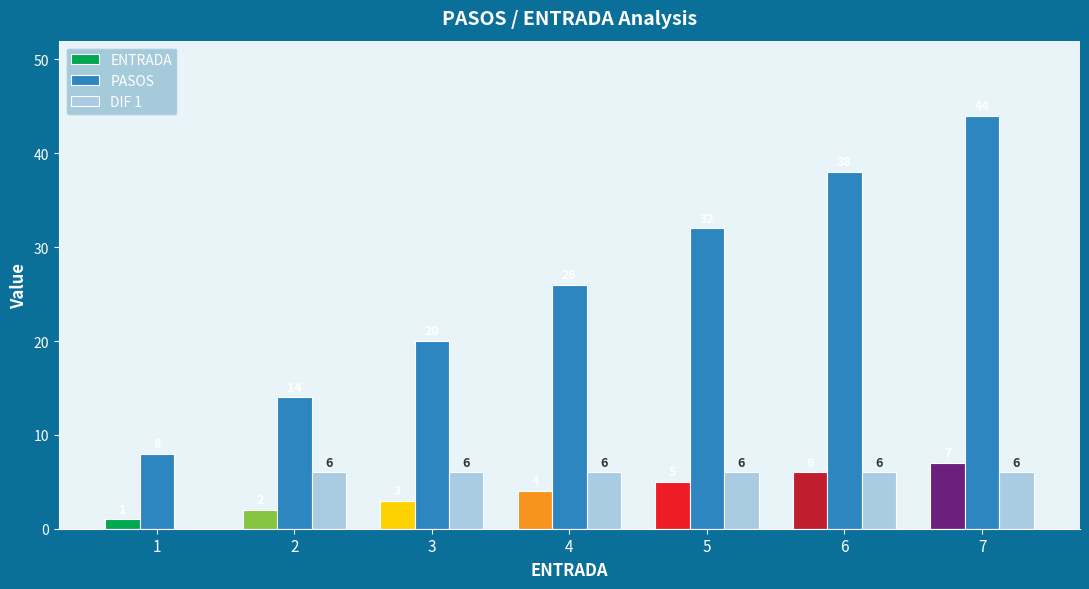

Reading right to left, transcribe all the data shown in this chart.

ENTRADA: 7=7	6=6	5=5	4=4	3=3	2=2	1=1
PASOS: 7=44	6=38	5=32	4=26	3=20	2=14	1=8
DIF 1: 7=6	6=6	5=6	4=6	3=6	2=6	1=0